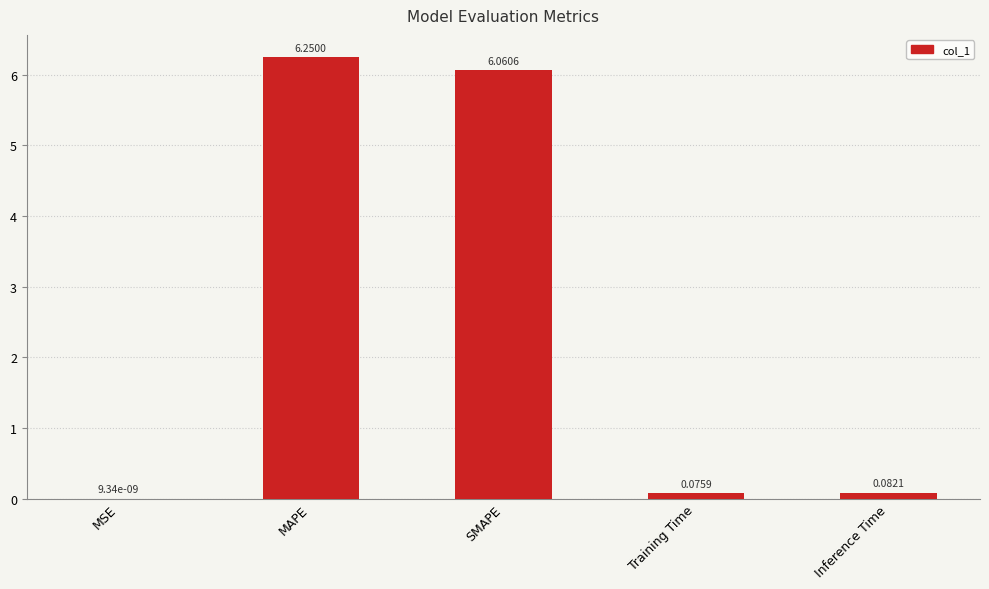

At which label is the value closest to 3?

Inference Time